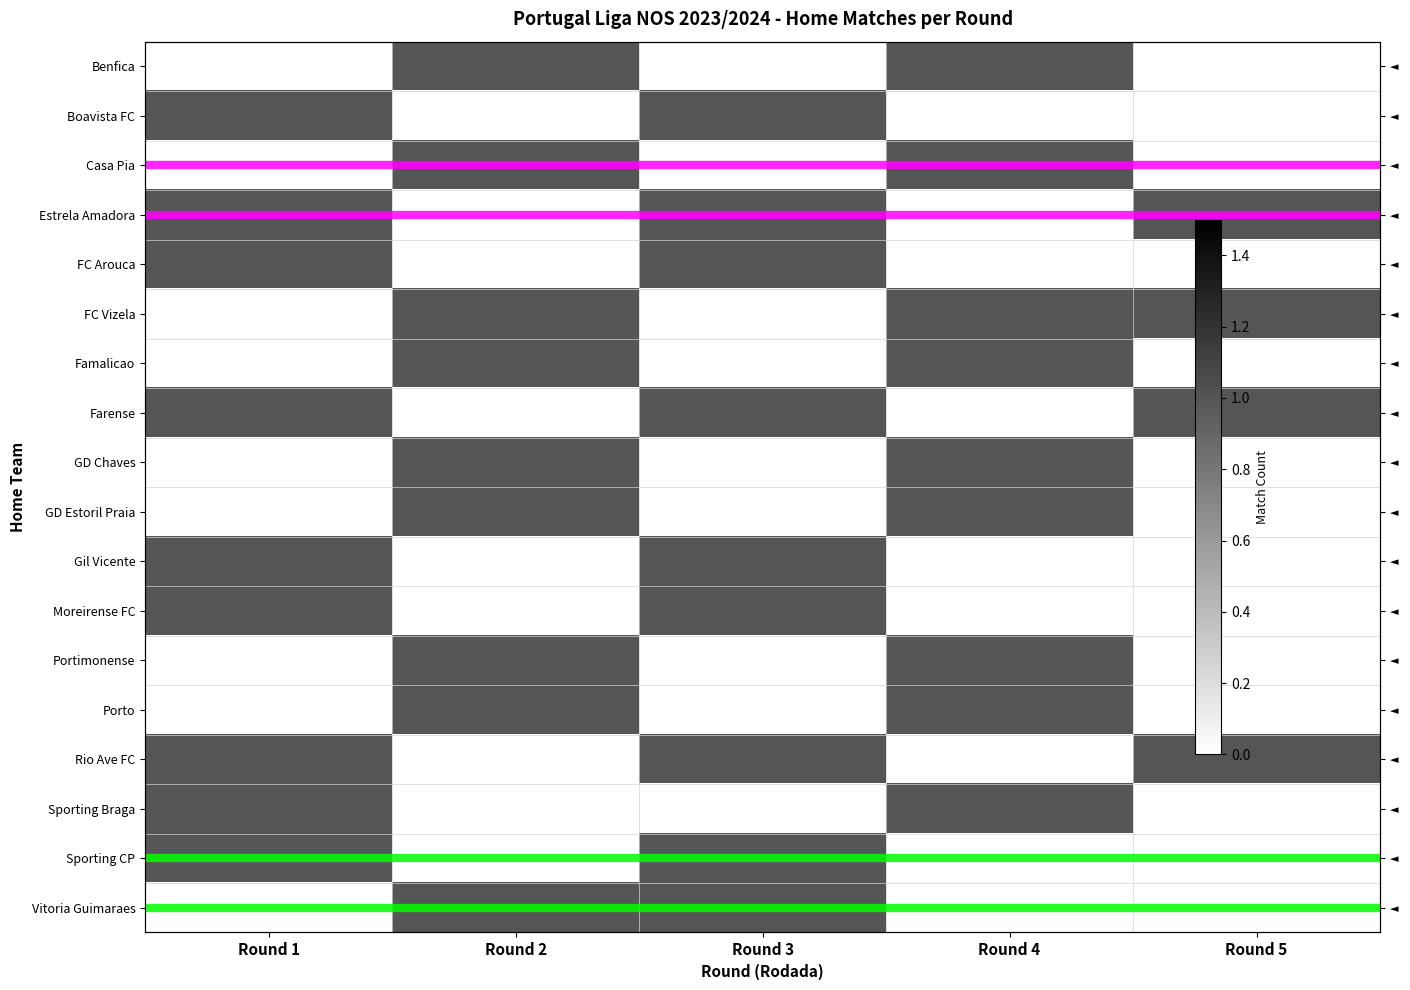

Which label corresponds to the largest value in the chart?

Round 2